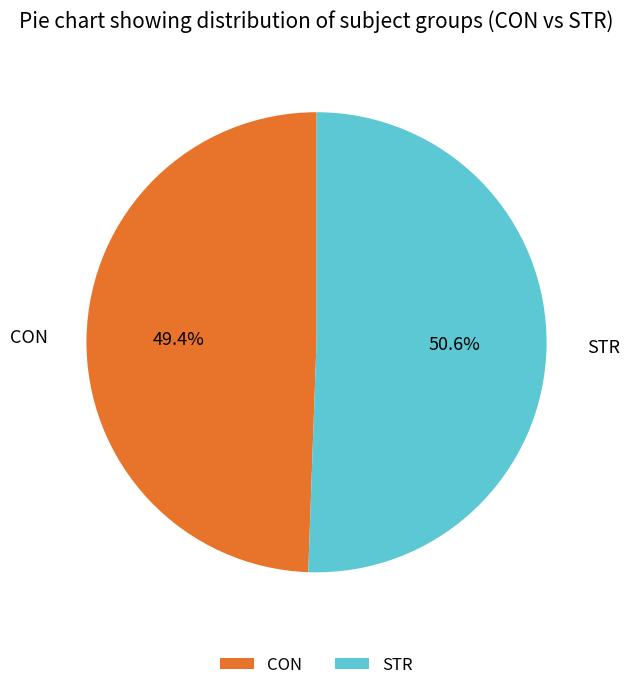

Rank the categories by value from highest to lowest.

STR, CON